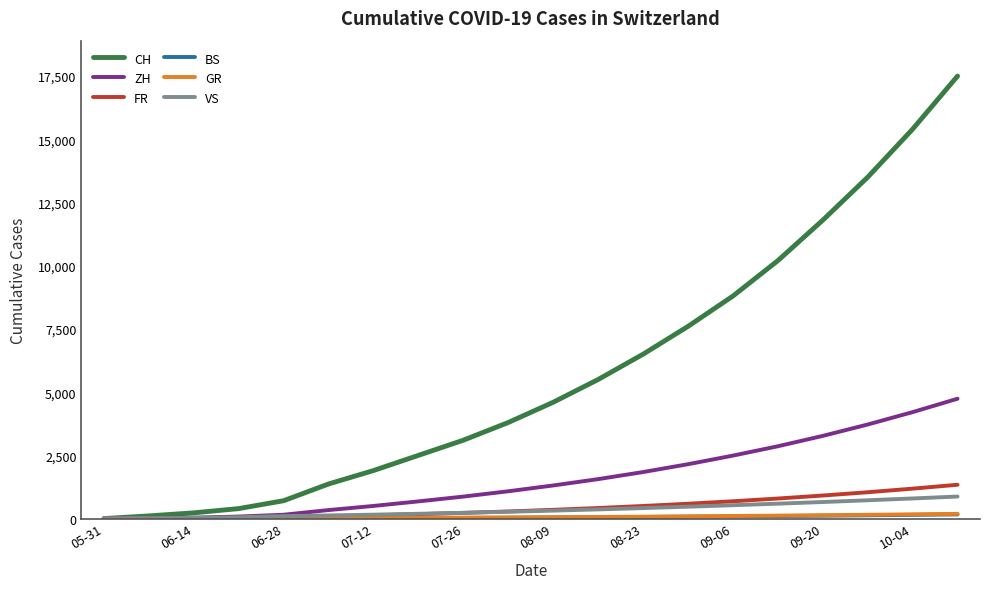

What is the maximum value shown in the chart?

17500